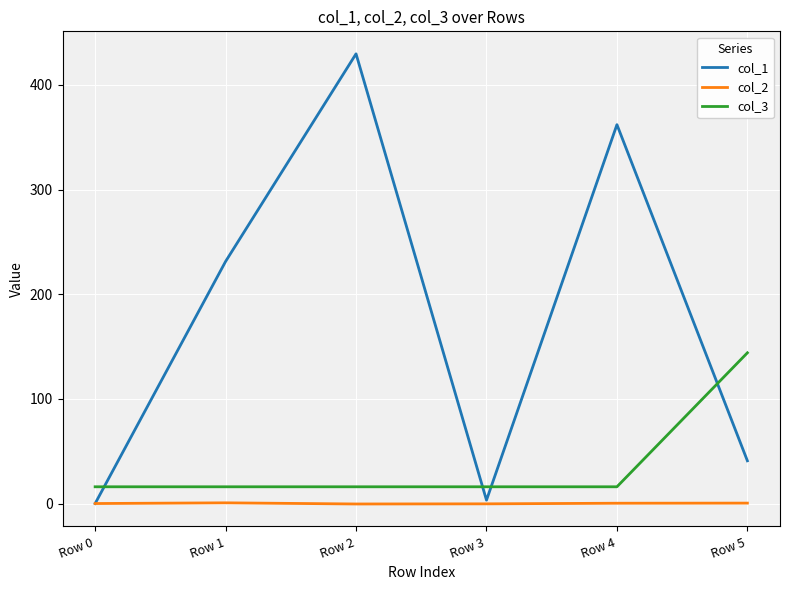

What is the total value across all series at Row 3?

18.9